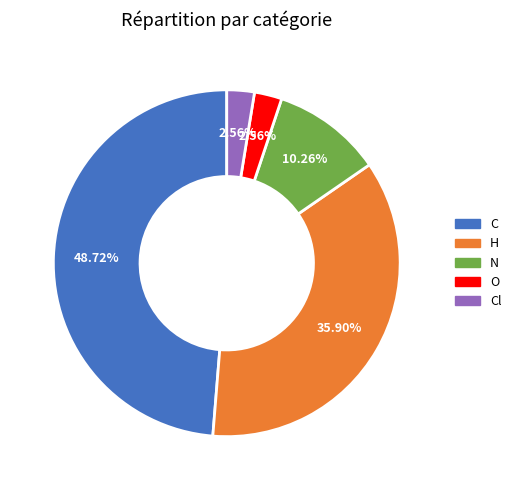

Is there a majority slice in this chart?

No